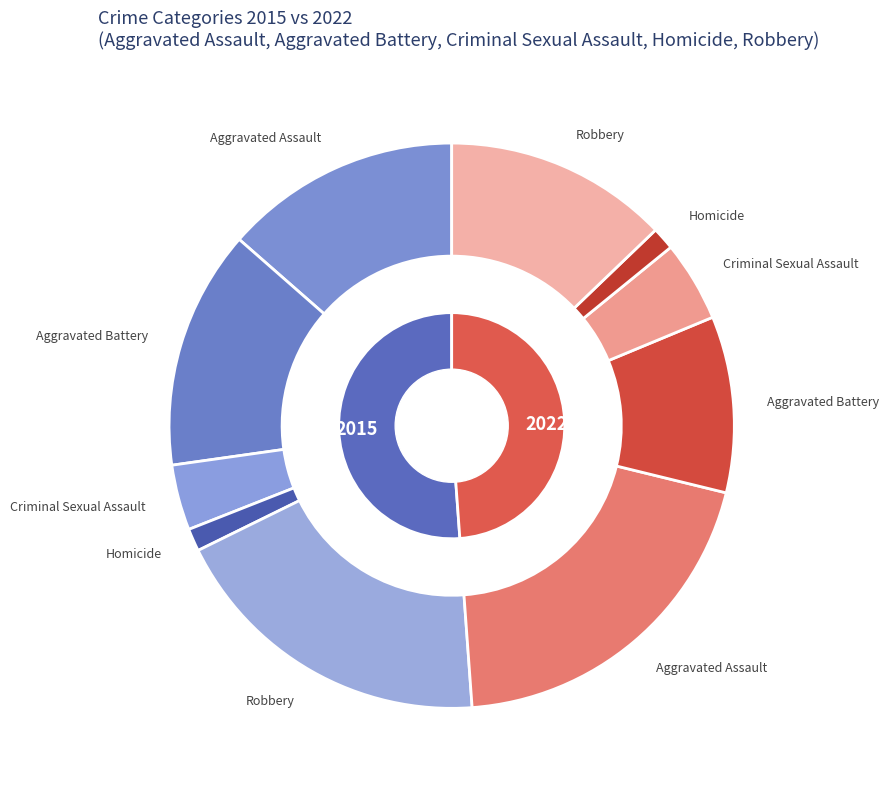

To the nearest percent, what portion does Aggravated Battery represent?

27%